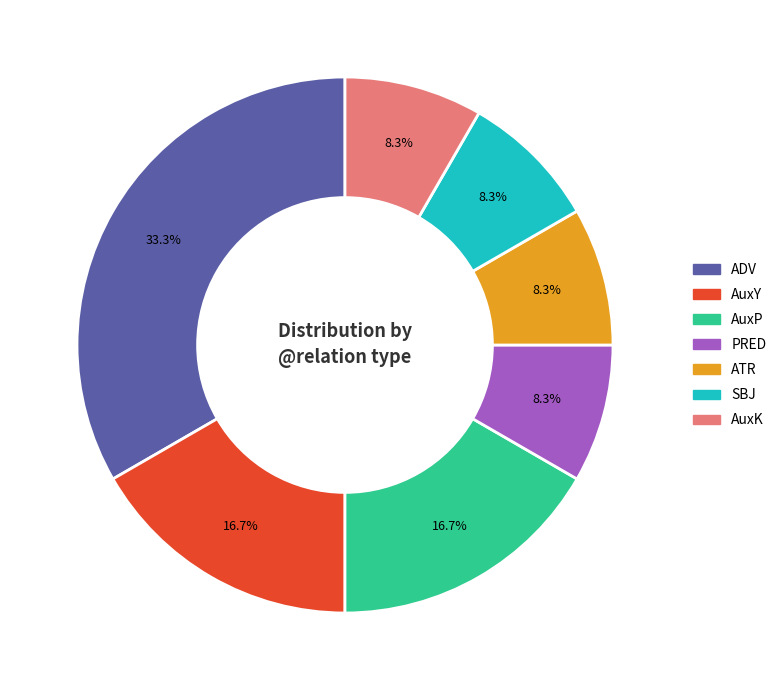

To the nearest percent, what is the difference between the largest and smallest slice percentages?

25%